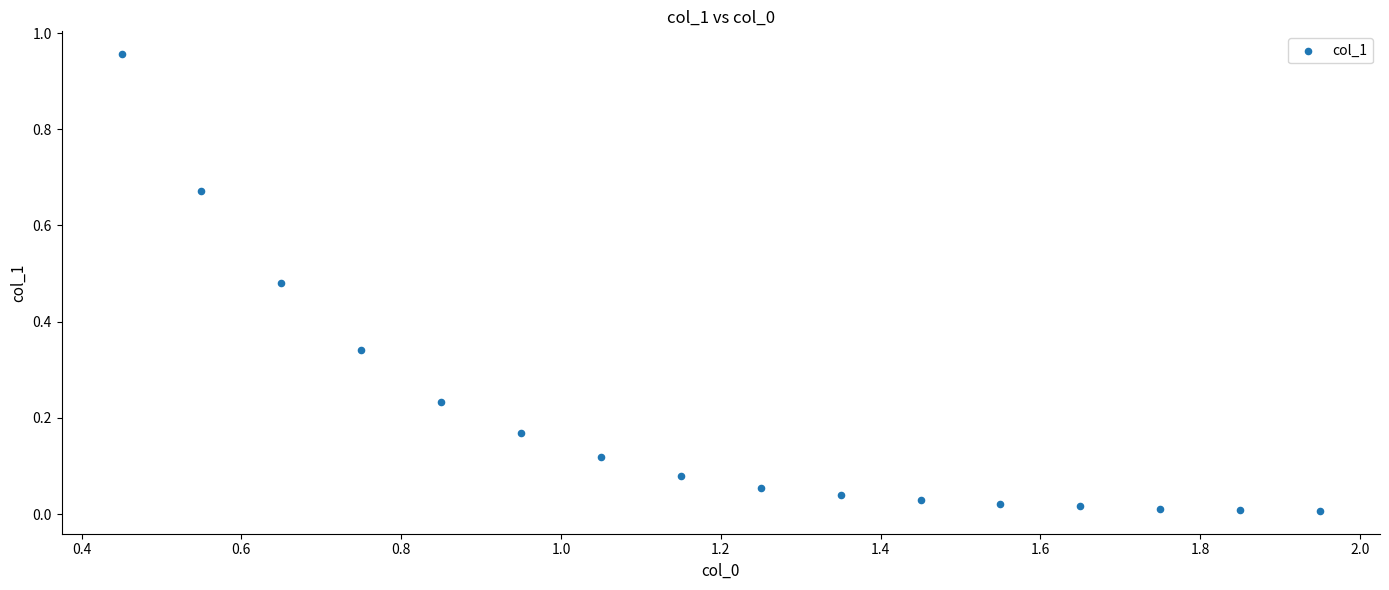

What is the range of Y values (max minus min)?

0.9